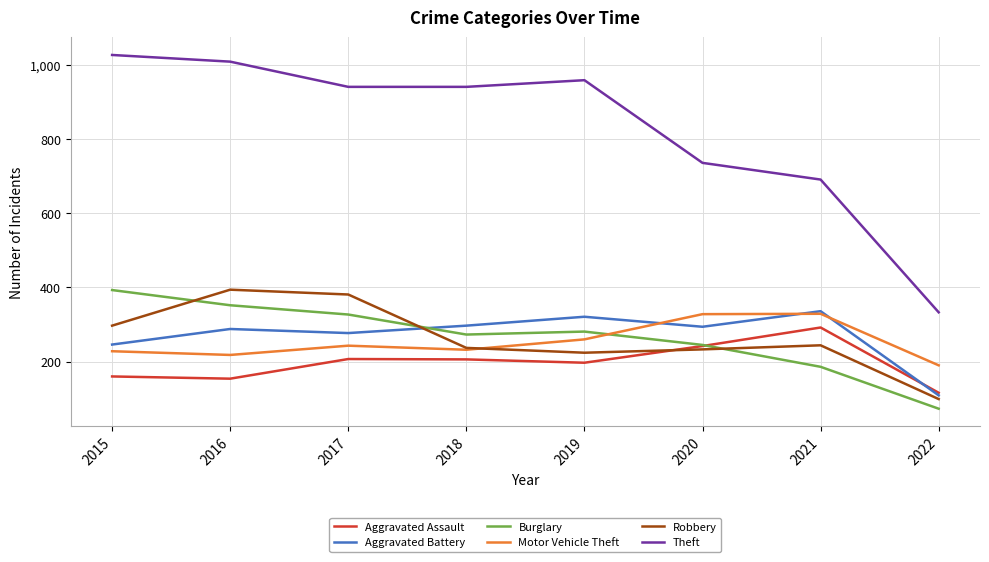

What are all the series names shown in the legend?

Aggravated Assault, Aggravated Battery, Burglary, Motor Vehicle Theft, Robbery, Theft